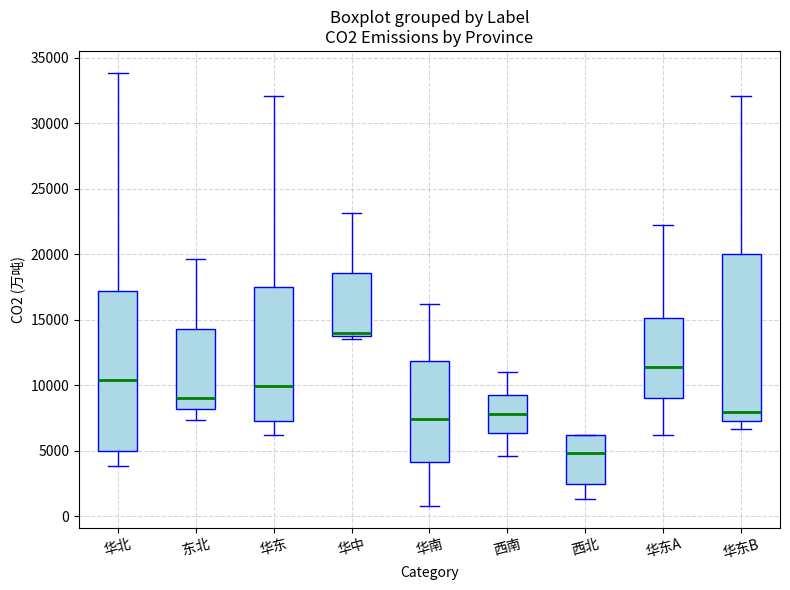

Which box's median line is the lowest?

西北